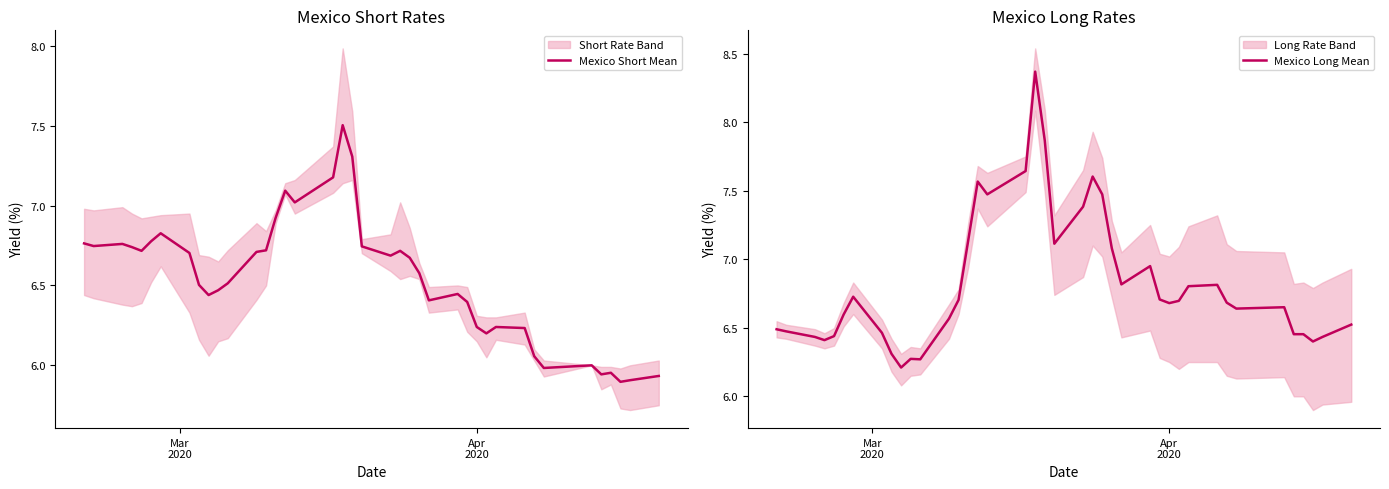

What is the maximum value for Mexico Short Mean?

7.5